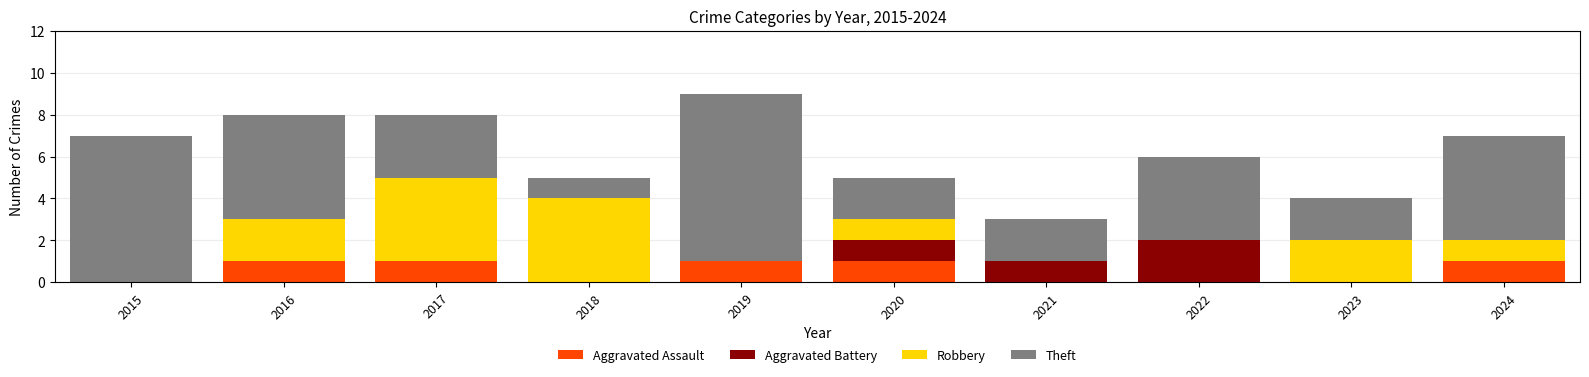

The value of Aggravated Assault at 2023 is 0. True or false?

True